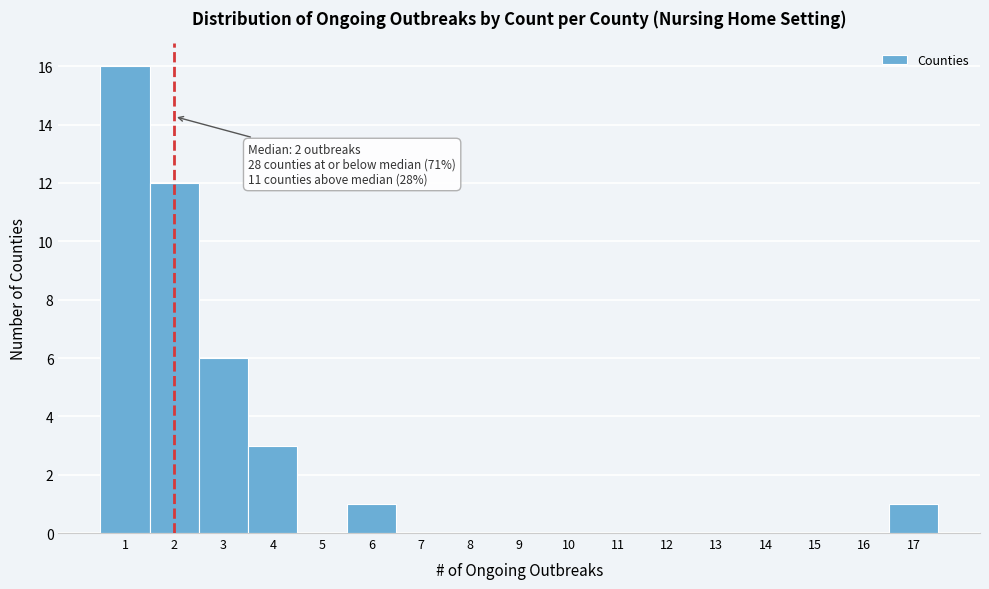

Which range on the x-axis has the tallest bar?

0.5 to 1.5